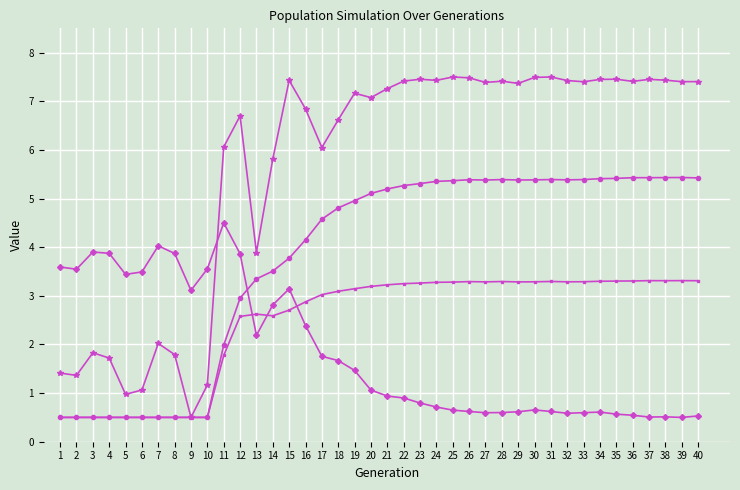

What is the total value across all series at 12?

16.1